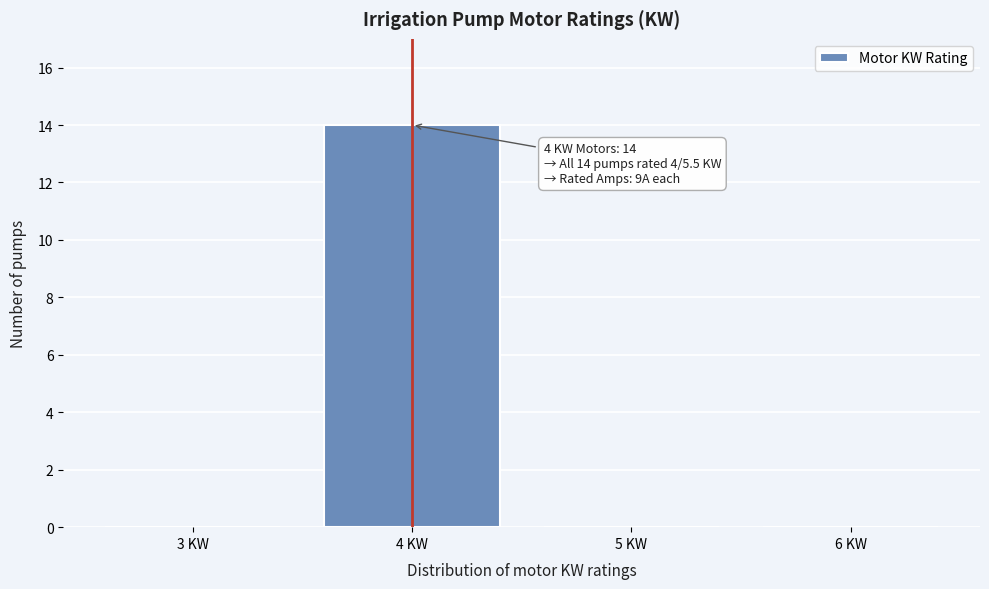

Reading left to right, transcribe all the data shown in this chart.

3 KW=0	4 KW=14	5 KW=0	6 KW=0